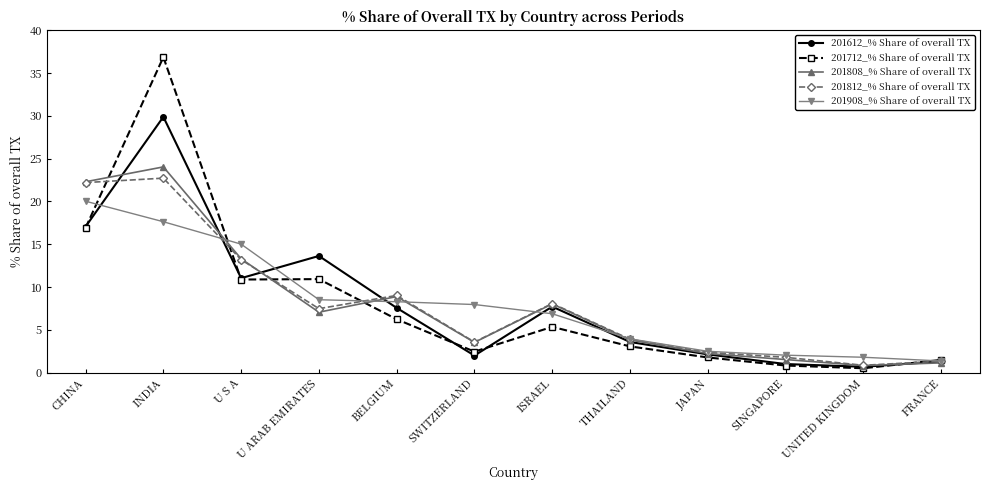

What is the minimum value shown in the chart?

0.5